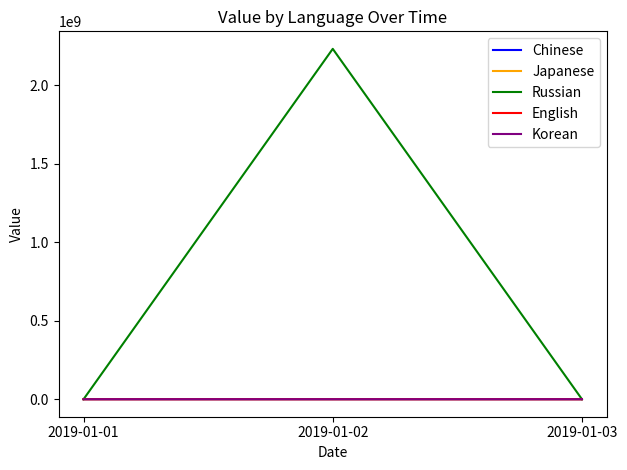

Which label corresponds to the largest value in the chart?

2019-01-02